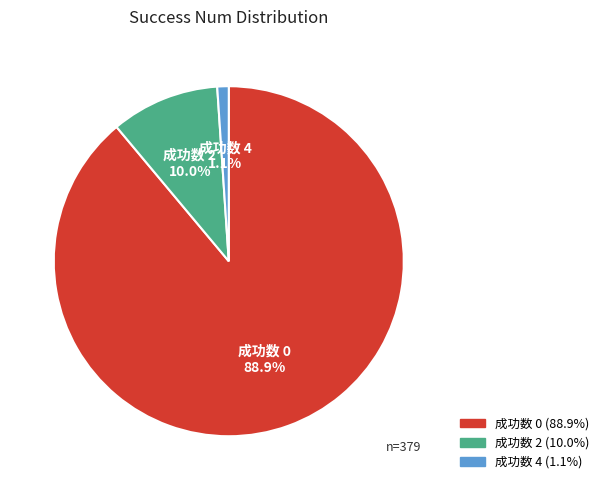

Is there any slice that represents more than half of the pie?

Yes